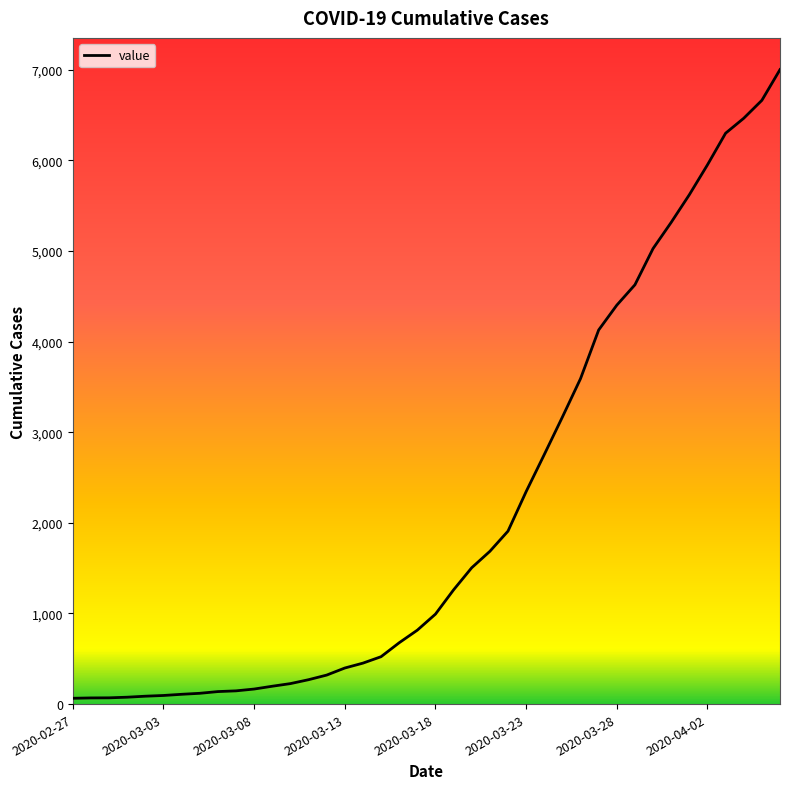

What is the maximum value shown in the chart?

7003